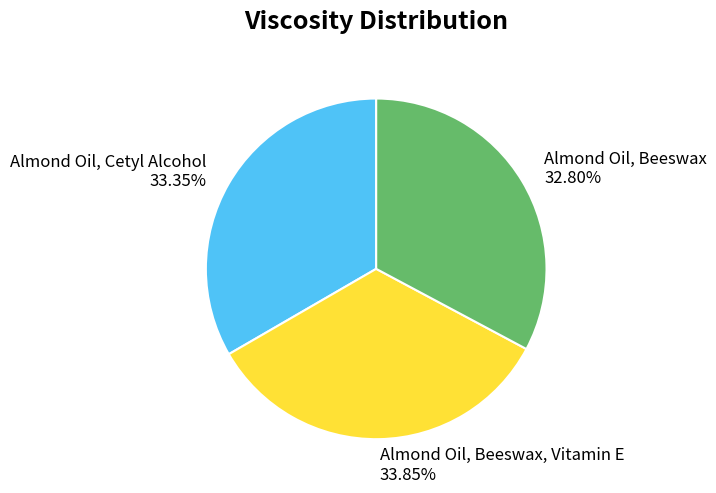

What percentage is the Almond Oil, Beeswax, Vitamin E slice, to the nearest percent?

34%